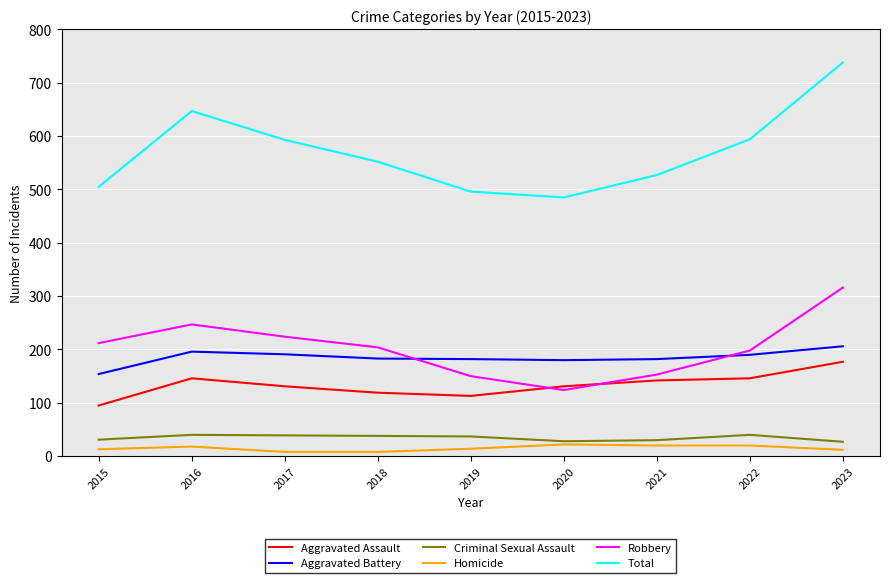

What is the total value across all series at 2016?

1294